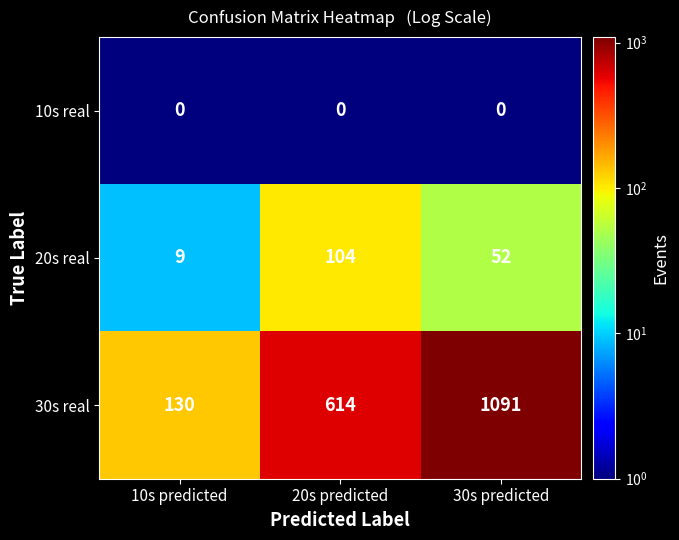

What is the total value across all series at 10s predicted?

139